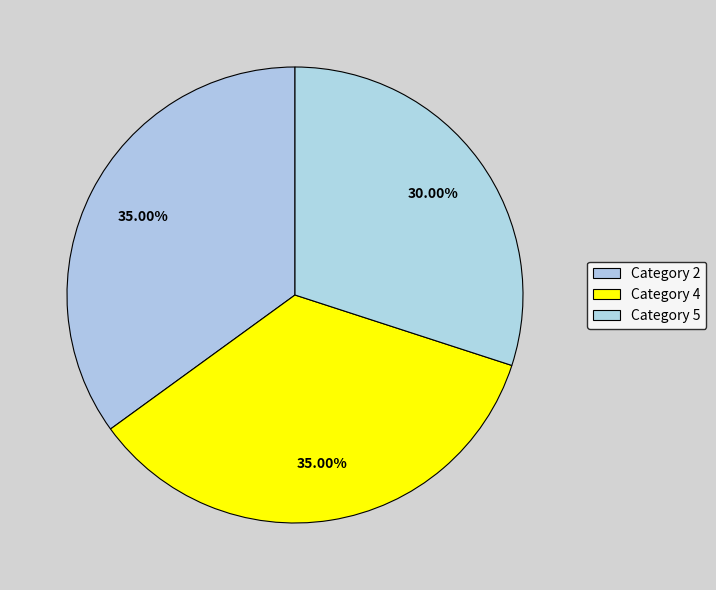

How many slices are in this pie chart?

3